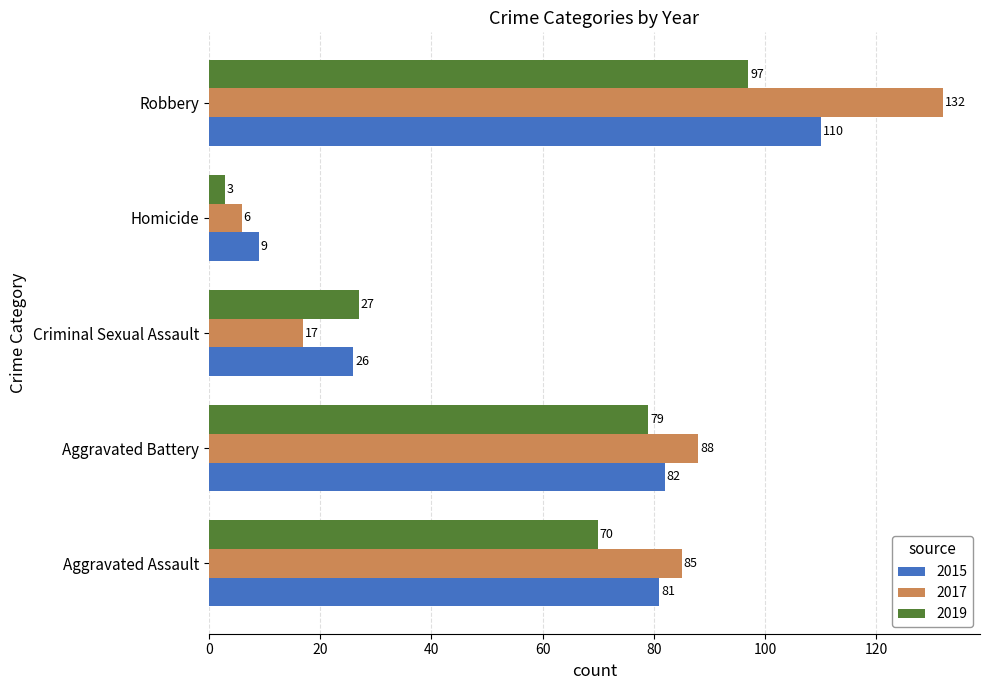

The 2015 series shows 82 at Aggravated Battery. True or false?

True